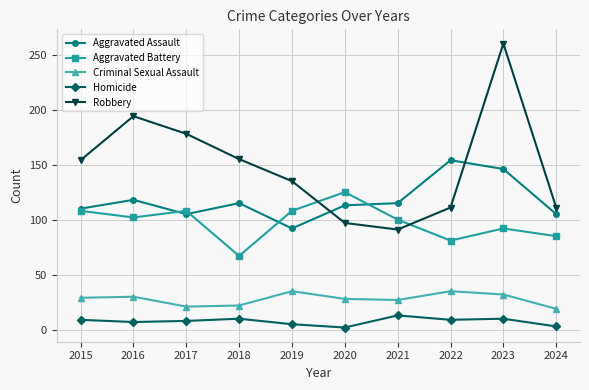

What is the difference between the maximum and minimum values in the Homicide series?

11